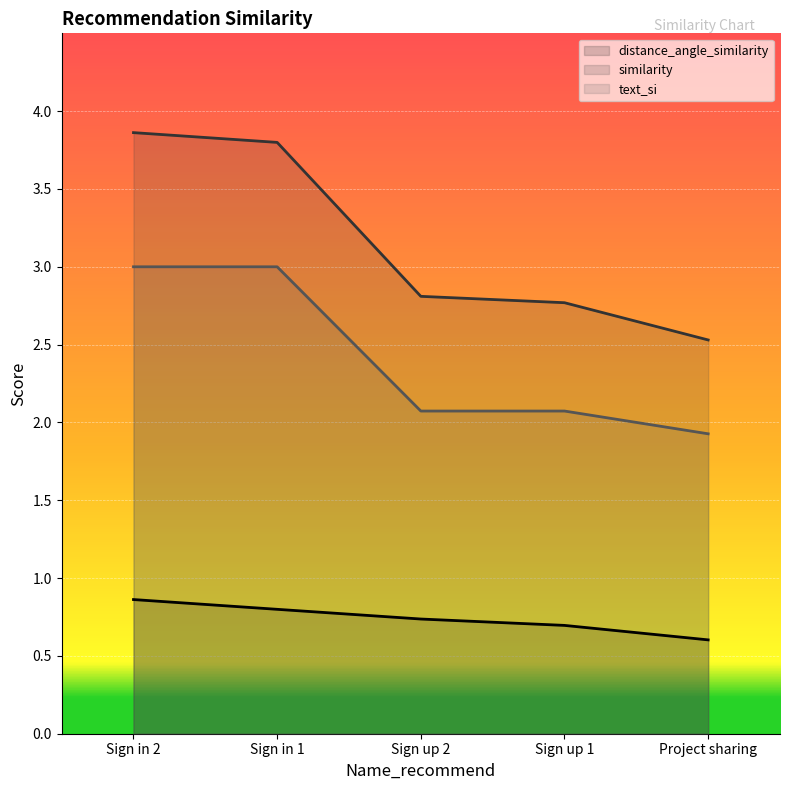

Between Sign in 2 and Sign up 2, which is larger?

Sign in 2